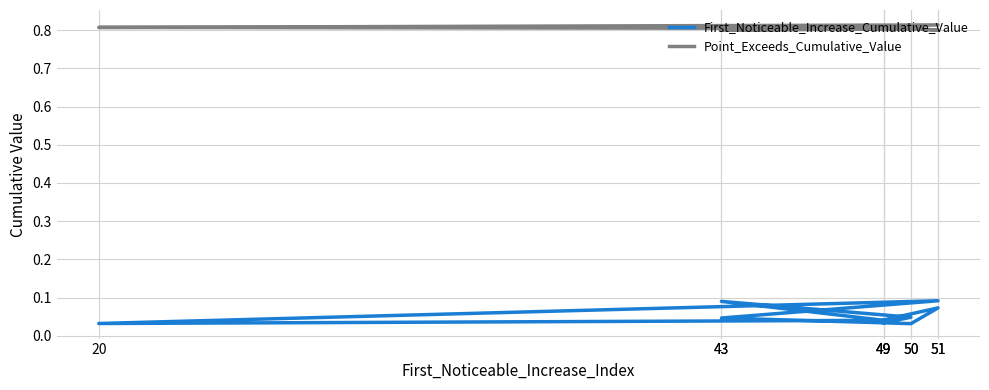

Reading left to right, what are all the values shown in this chart?

First_Noticeable_Increase_Cumulative_Value: 0.0	0.0	0.1	0.0	0.0	0.1	0.0	0.0	0.1	0.0
Point_Exceeds_Cumulative_Value: 0.8	0.8	0.8	0.8	0.8	0.8	0.8	0.8	0.8	0.8